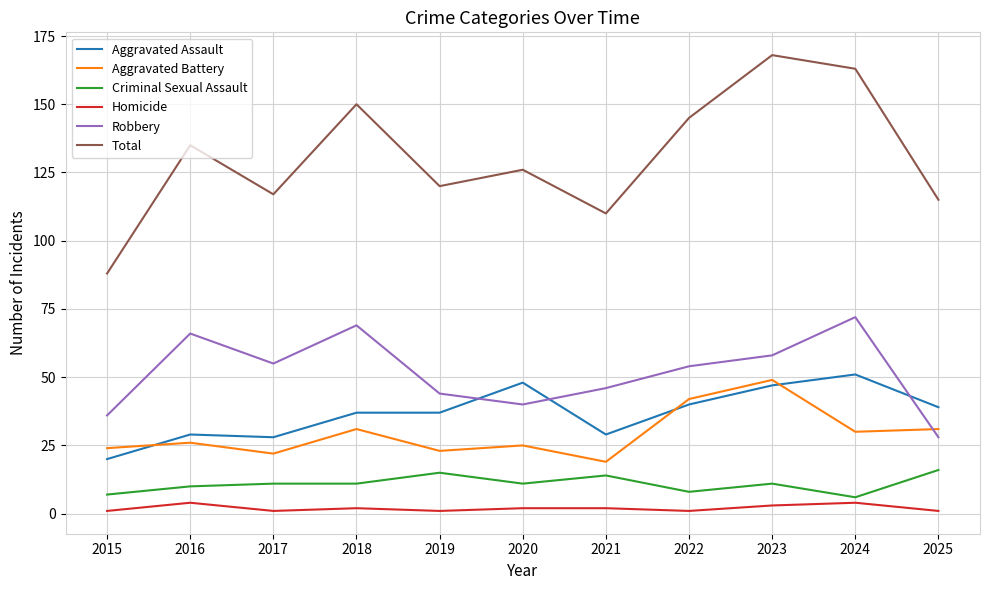

True or false: Aggravated Assault and Criminal Sexual Assault cross at least once.

False